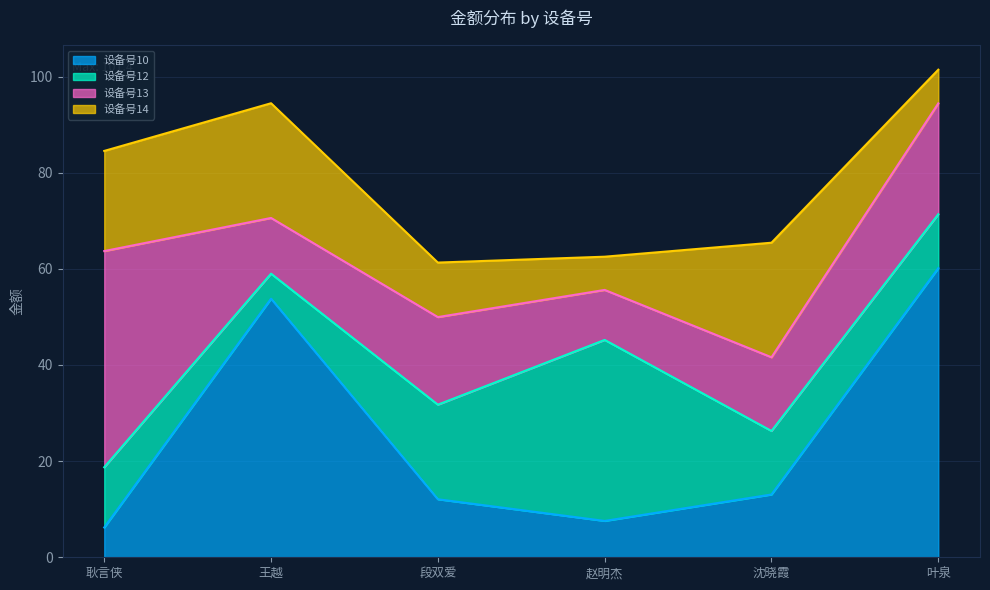

Which category has the highest value in the 设备号12 series?

赵明杰